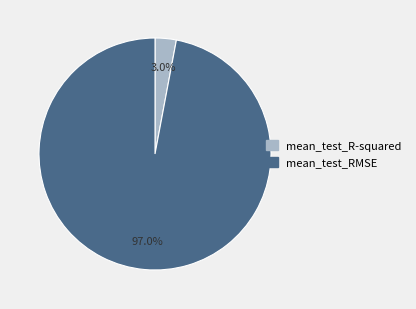

Which category has the biggest portion of the pie?

mean_test_RMSE